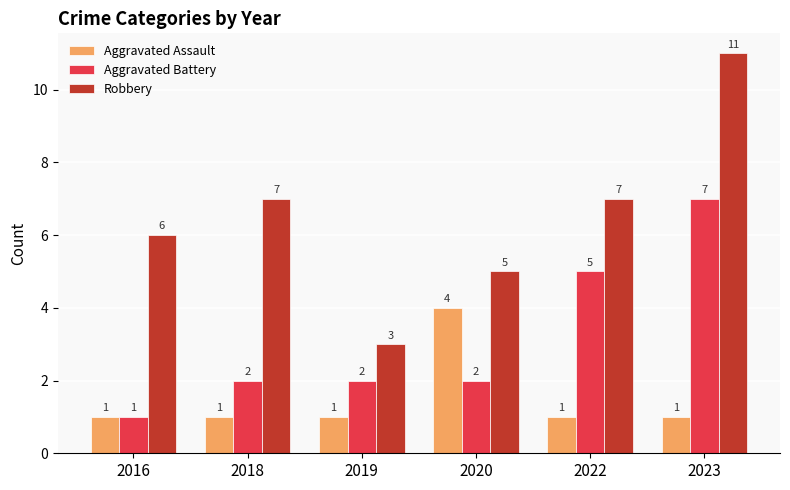

How many Aggravated Battery values are between 2 and 5?

4